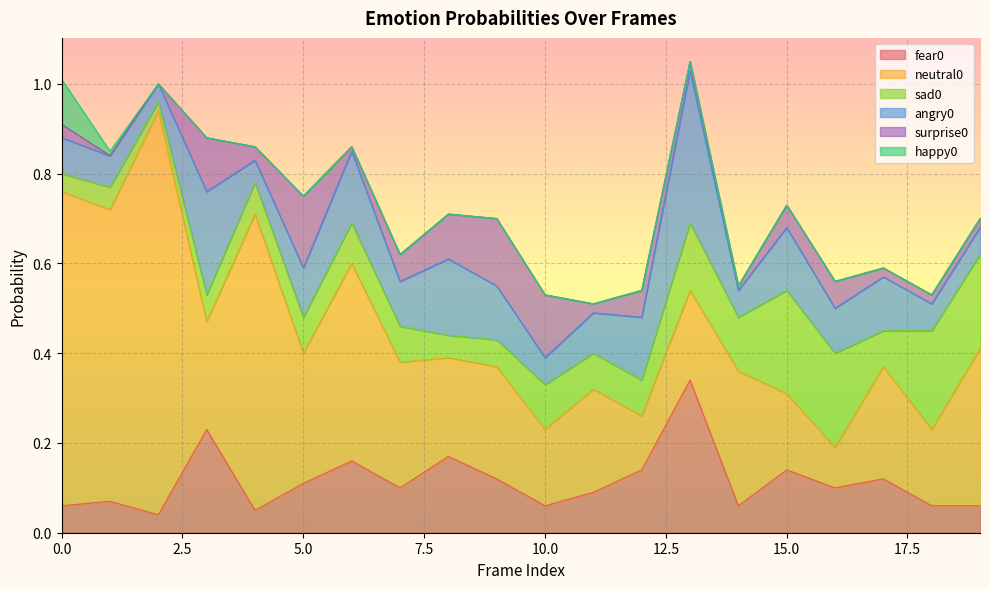

Which category has the highest value in the sad0 series?

15